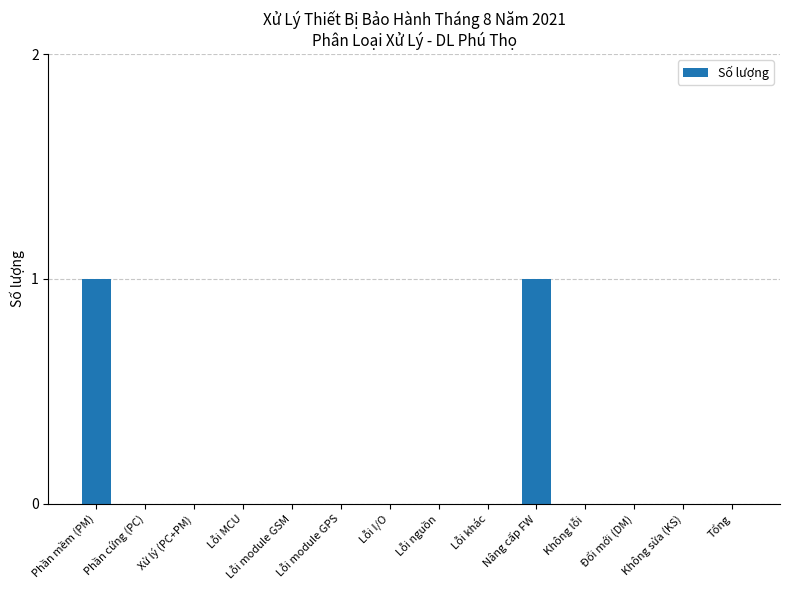

The value at Không sửa (KS) is 0. True or false?

True